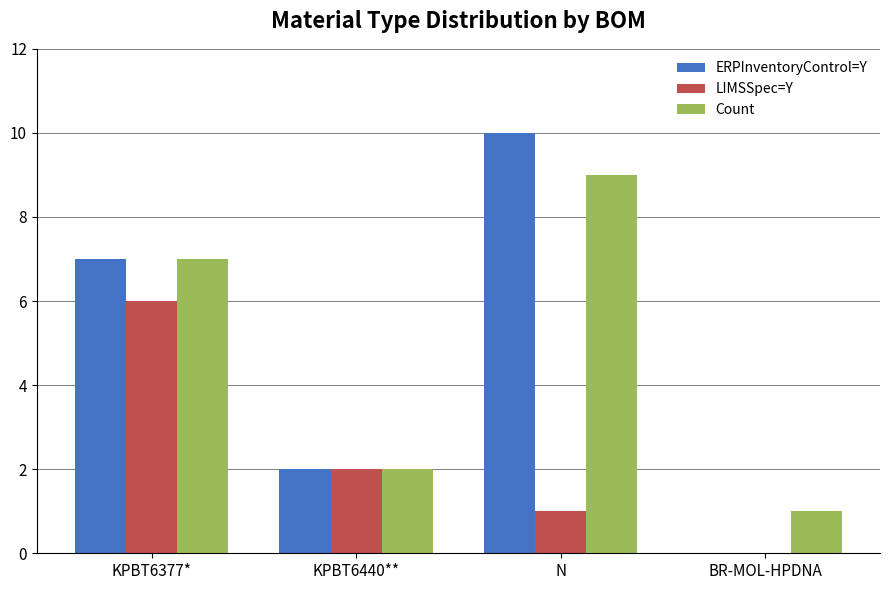

Reading left to right, list all the values displayed in this chart.

ERPInventoryControl=Y: 7	2	10	0
LIMSSpec=Y: 6	2	1	0
Count: 7	2	9	1